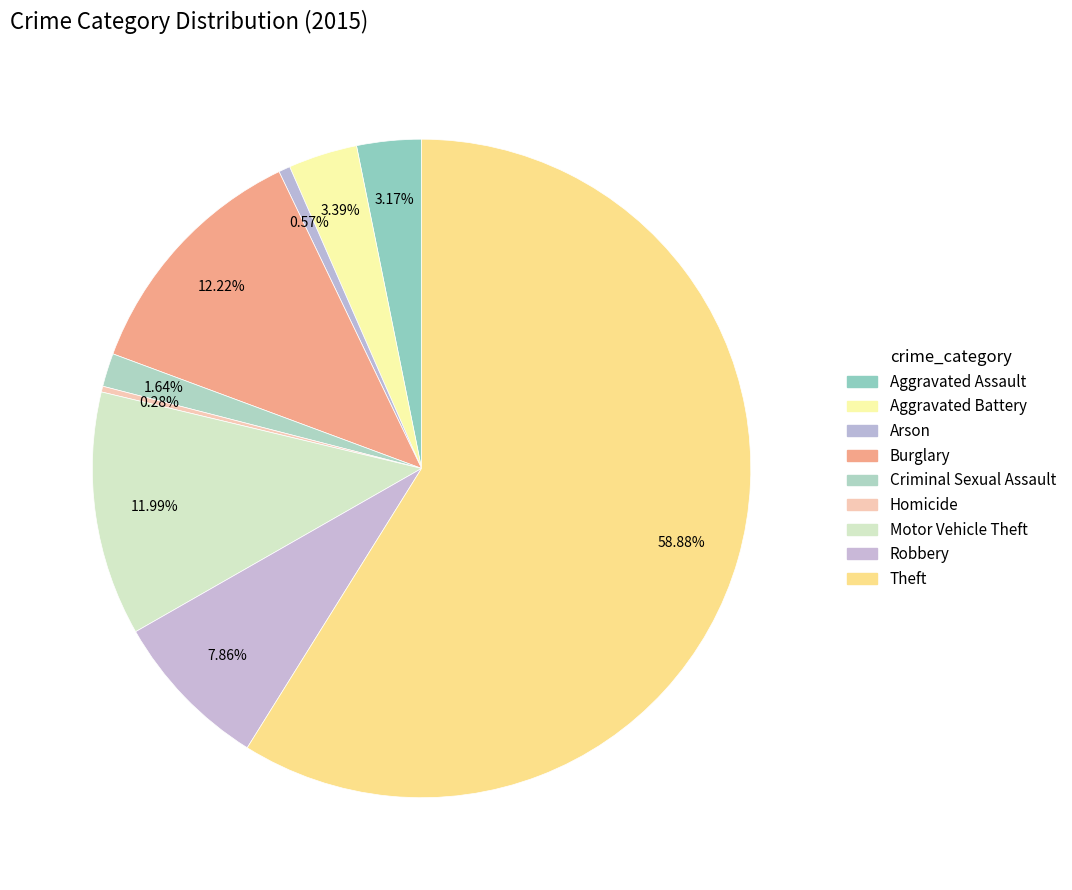

To the nearest percent, what is the combined percentage of Homicide and Criminal Sexual Assault?

2%